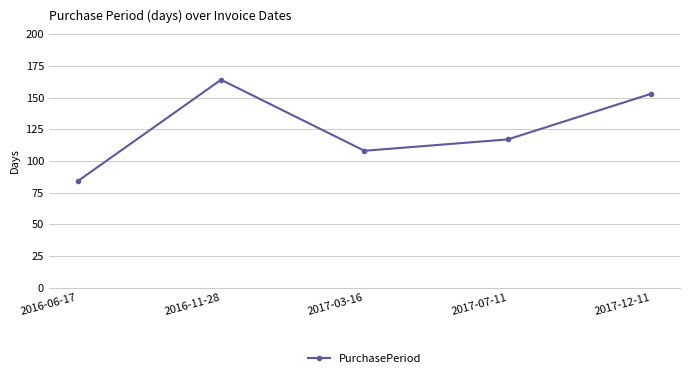

Reading right to left, list all the values displayed in this chart.

153	117	108	164	84